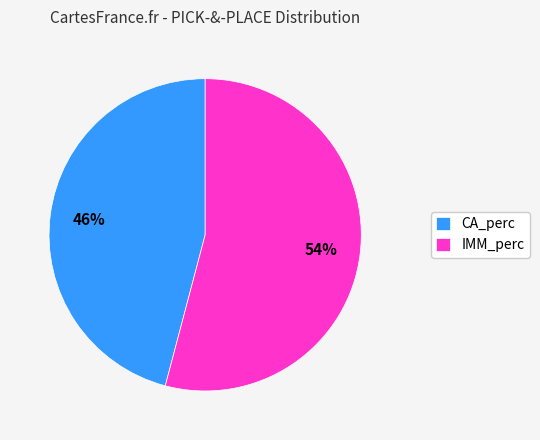

Do IMM_perc and CA_perc together represent more than half of the pie?

Yes